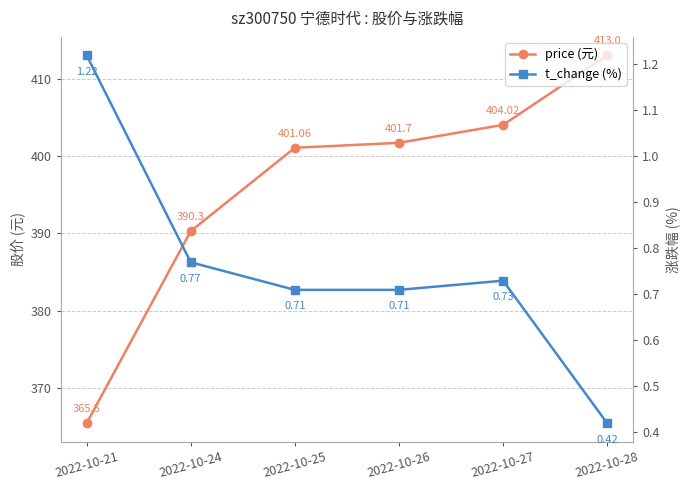

Between 2022-10-24 and 2022-10-28, which is larger?

2022-10-28